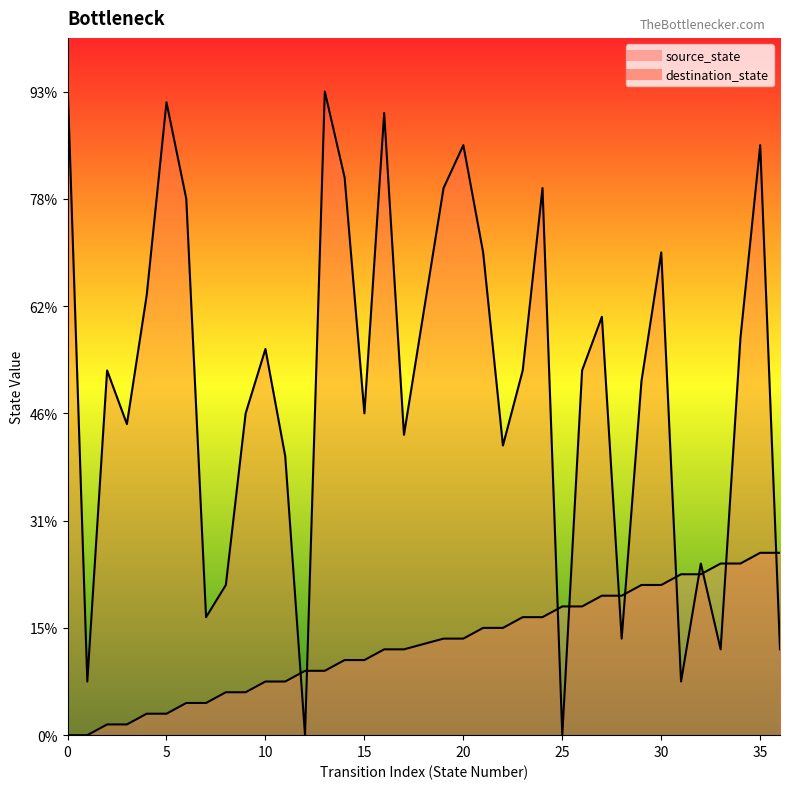

The value of destination_state at 4 is 13. True or false?

False